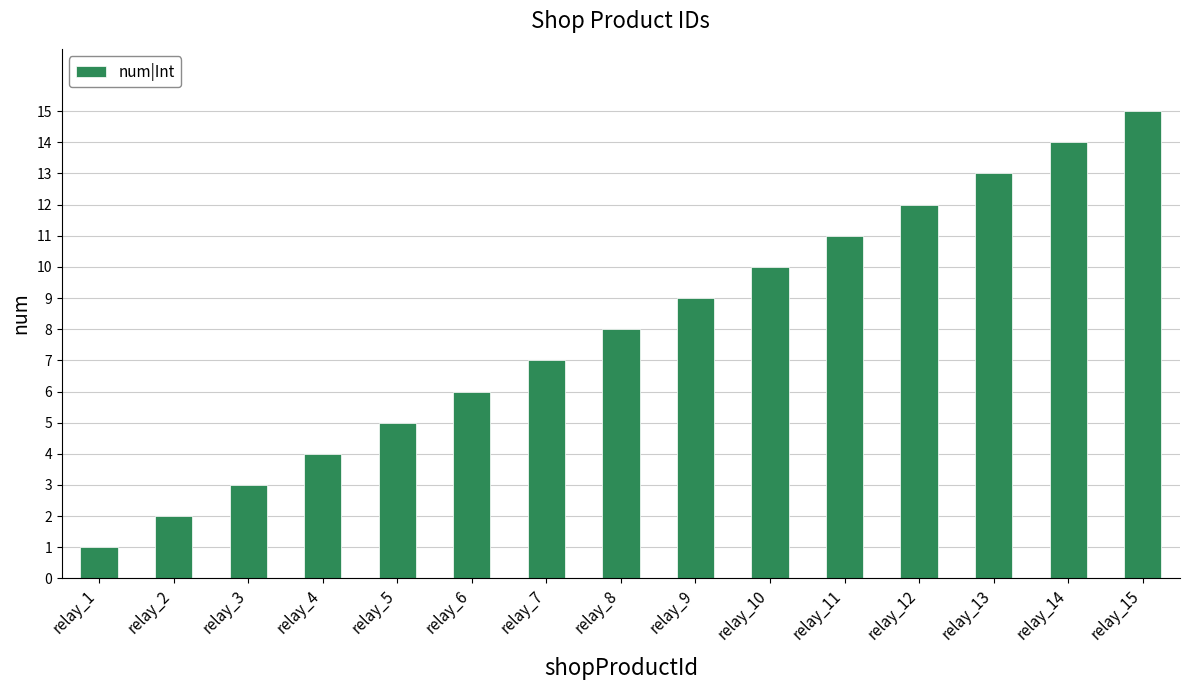

Rank the categories by value from highest to lowest.

relay_15, relay_14, relay_13, relay_12, relay_11, relay_10, relay_9, relay_8, relay_7, relay_6, relay_5, relay_4, relay_3, relay_2, relay_1